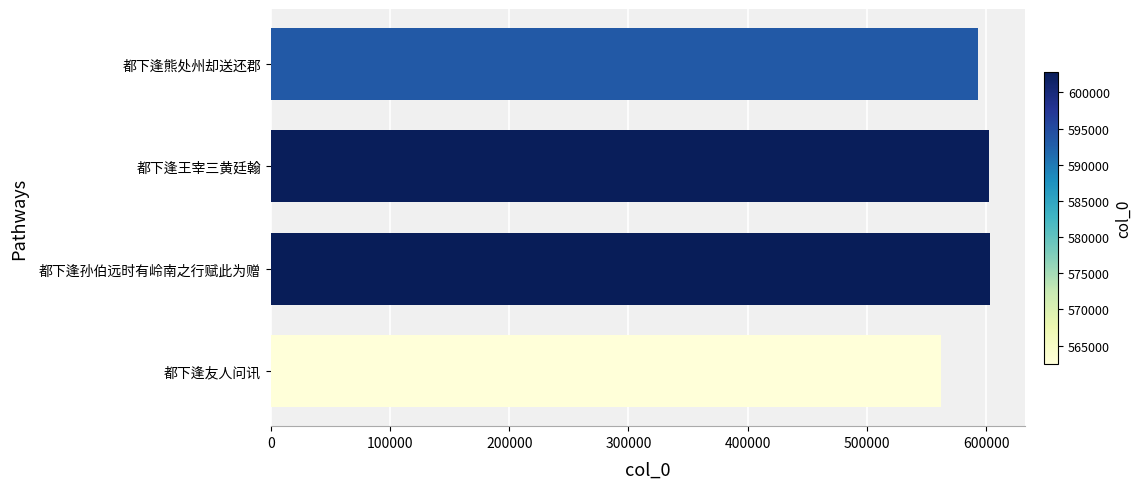

What is the ratio of the value at 都下逢熊处州却送还郡 to the value at 都下逢王宰三黄廷翰?

1.0